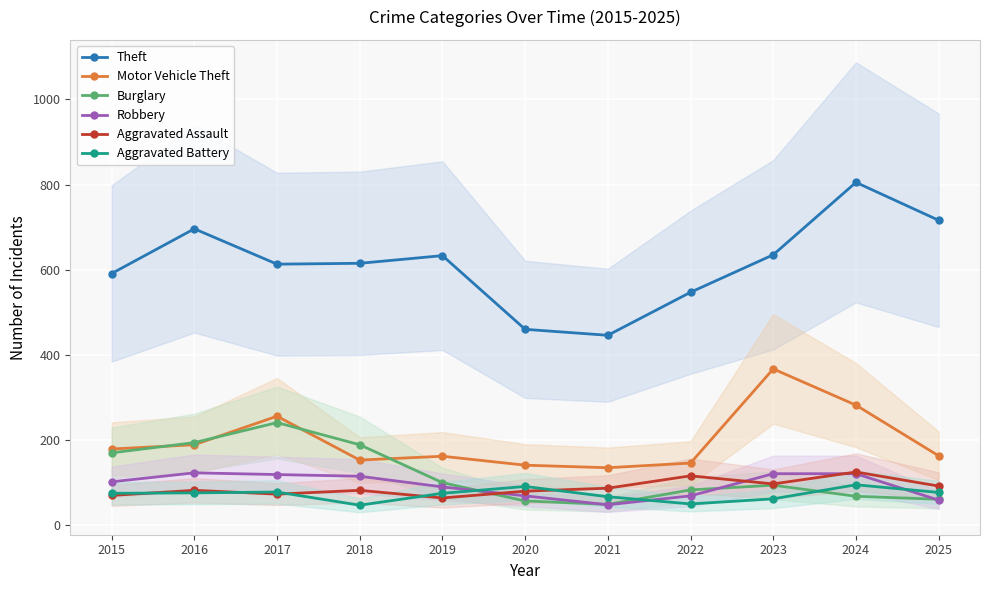

The Aggravated Battery series shows 67 at 2021. True or false?

True